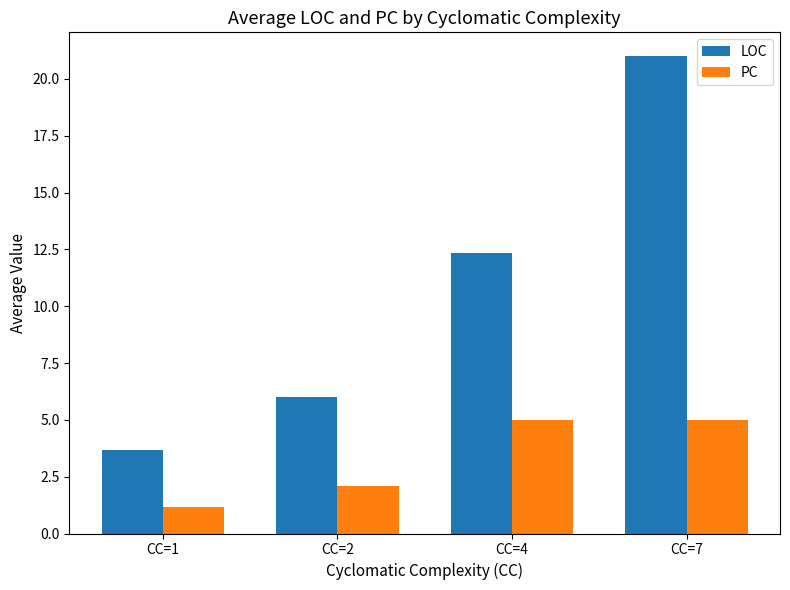

How many series are shown in this chart?

2